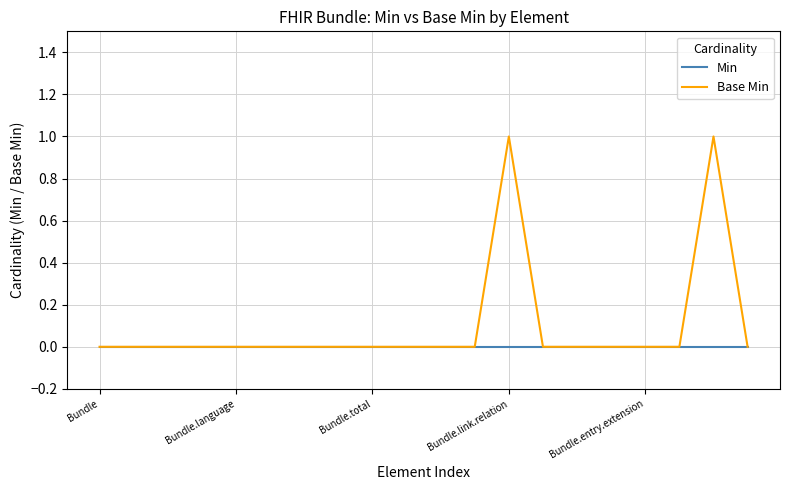

Which series has the largest range (max minus min)?

Base Min